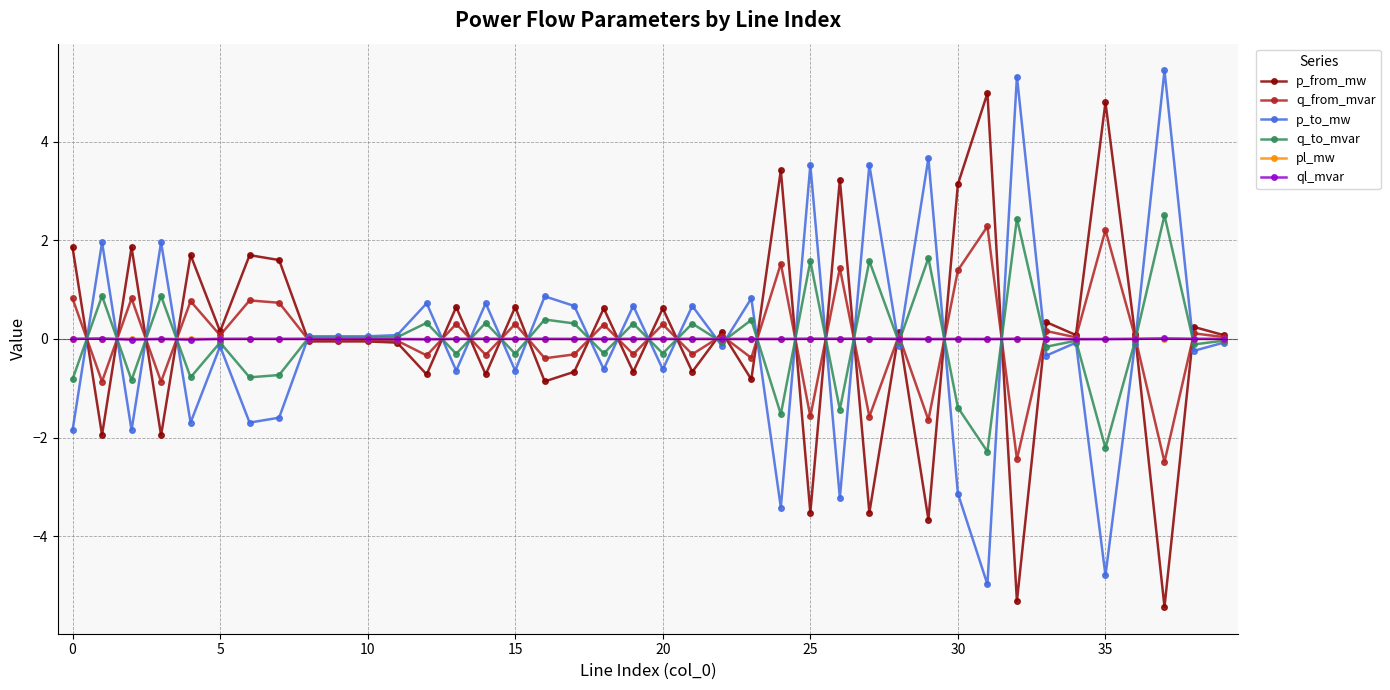

What is the value of the p_from_mw point at the 26th from the left?

-3.5